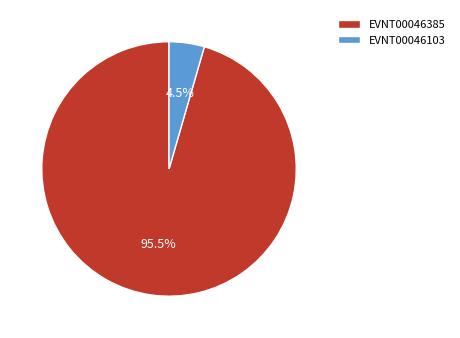

What is the total percentage of EVNT00046103 and EVNT00046385?

100.0%